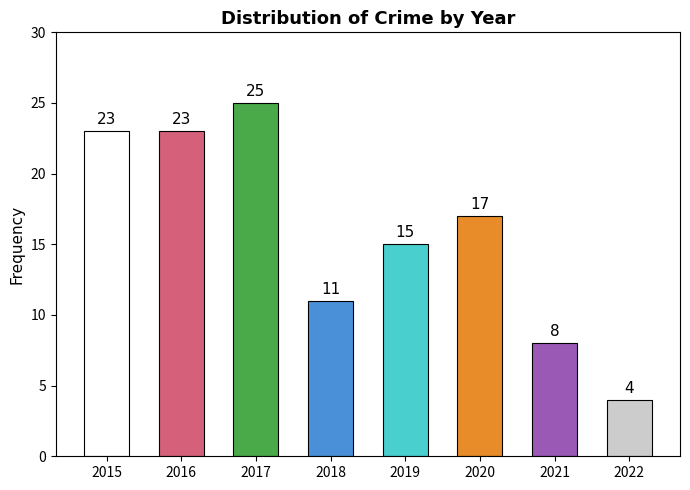

What is the average value?

16